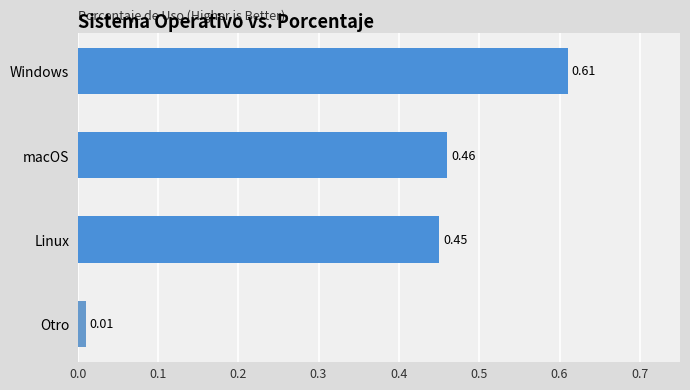

At which label is the value closest to 0?

Otro